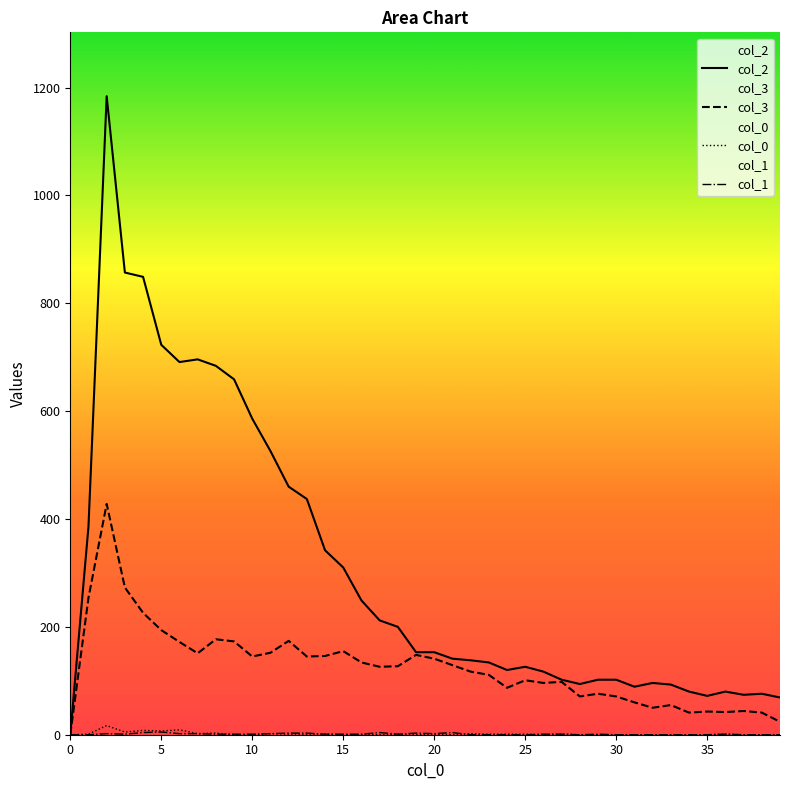

How many categories are shown in the chart?

40